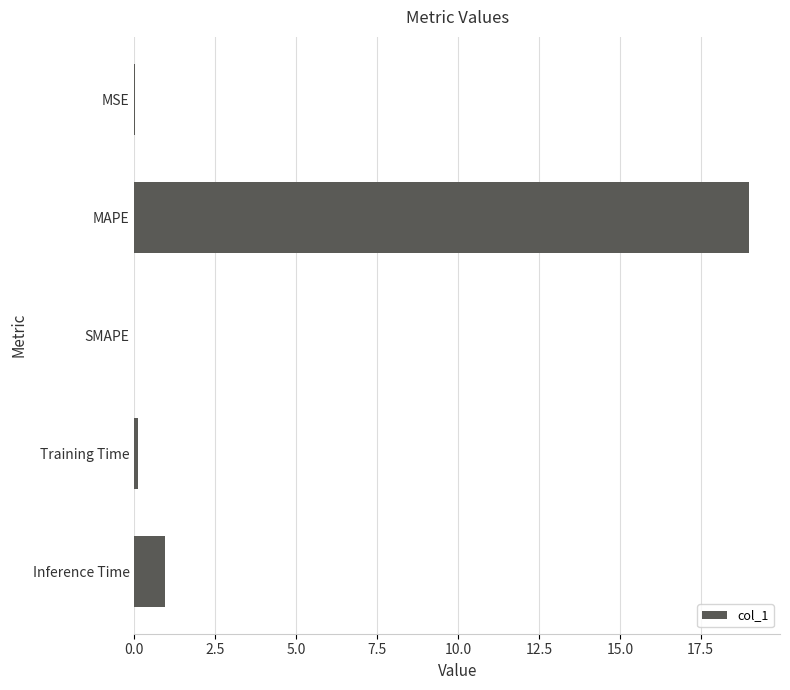

True or false: the data shows 0.9 at Inference Time.

True